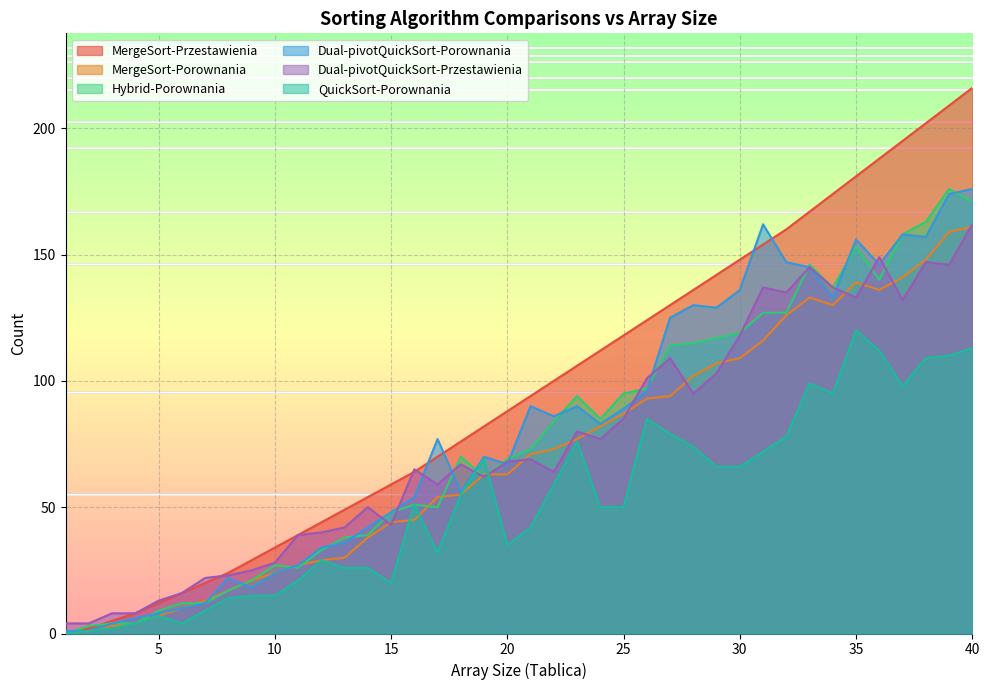

At which label does Dual-pivotQuickSort-Porownania reach its minimum?

1